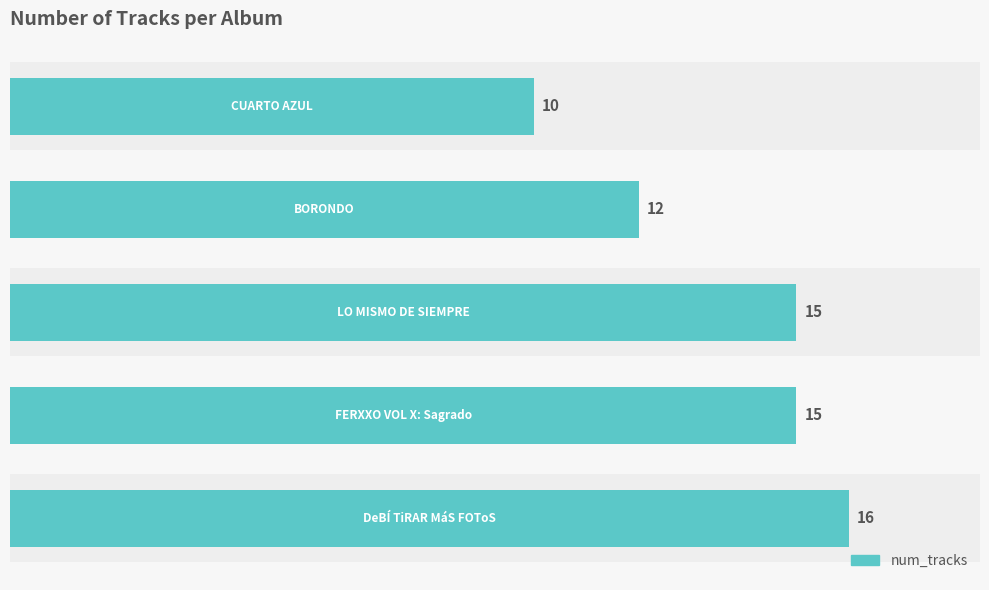

What is the sum of all values?

68